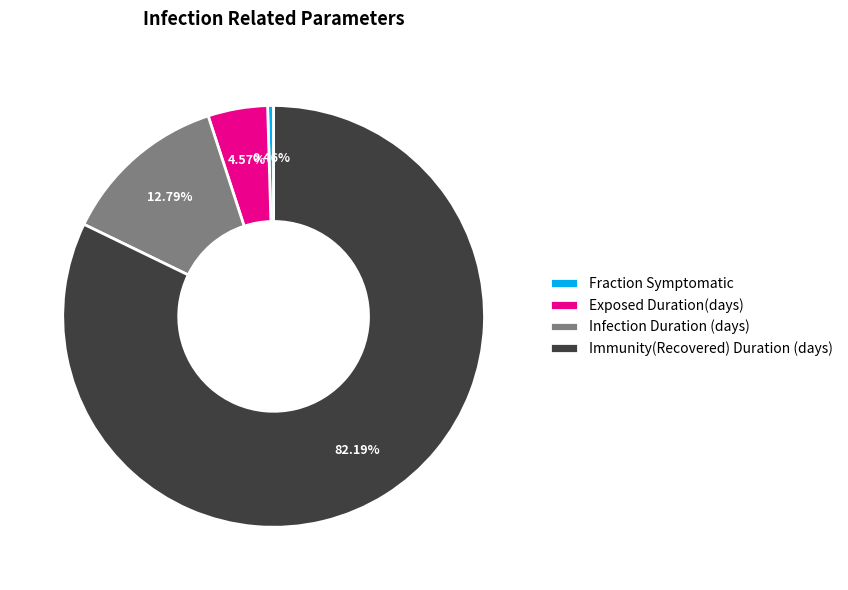

Rank the categories by value from highest to lowest.

Immunity(Recovered) Duration (days), Infection Duration (days), Exposed Duration(days), Fraction Symptomatic